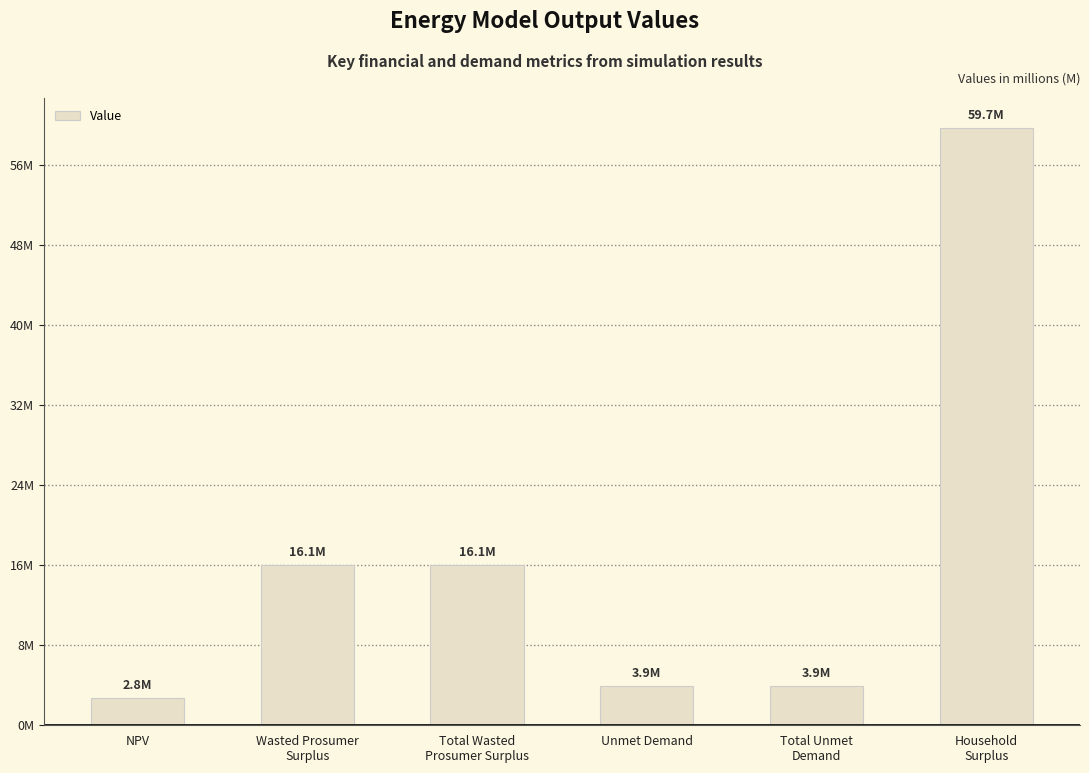

Between Wasted Prosumer
Surplus and NPV, which is larger?

Wasted Prosumer
Surplus